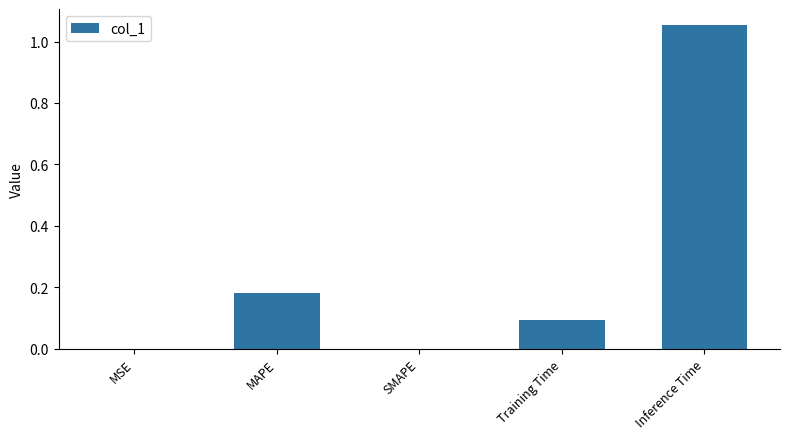

Are the bars grouped side by side (vs. stacked)?

No